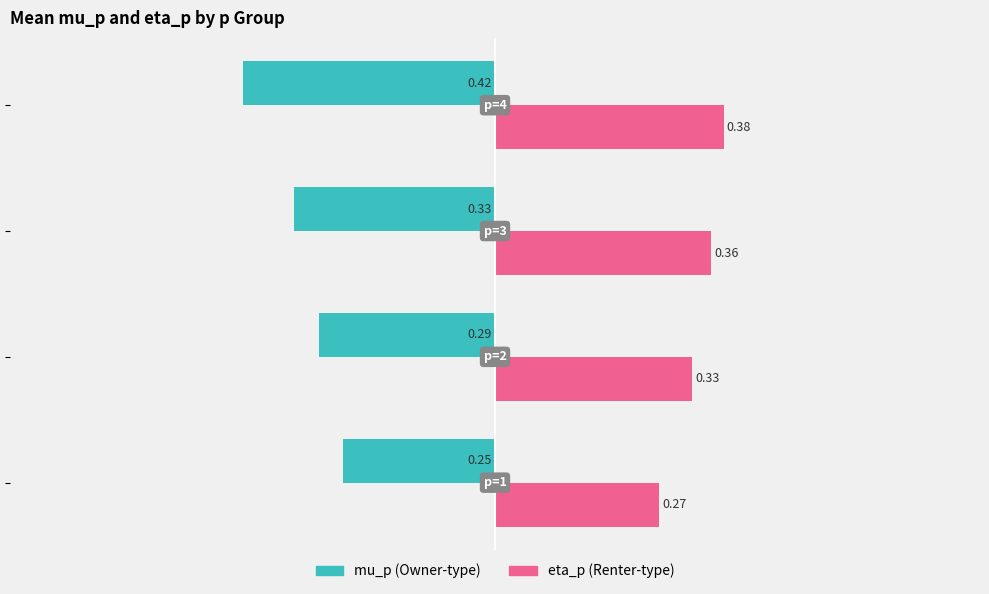

How many data points does each series have?

4